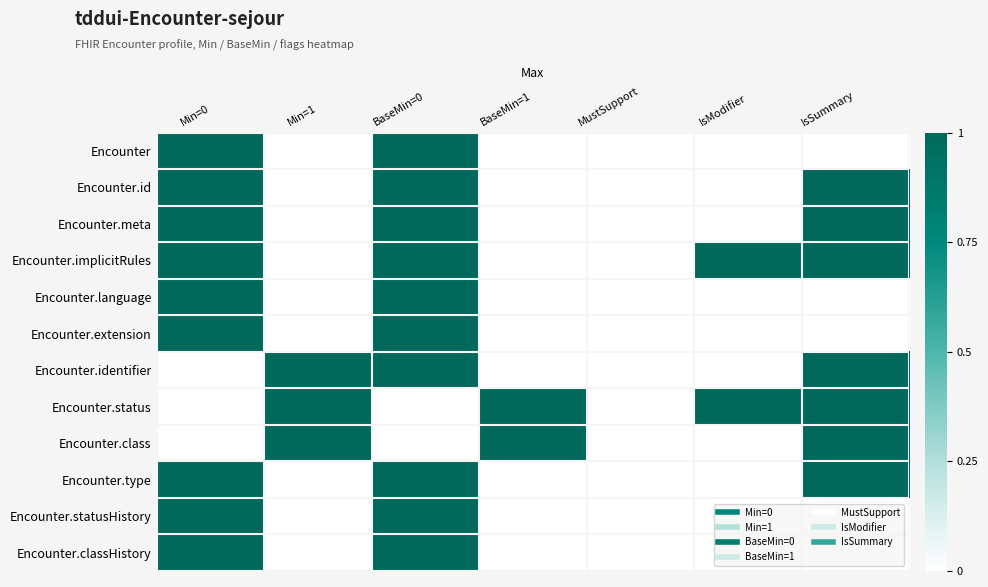

At which category is the sum across all series the highest?

BaseMin=0